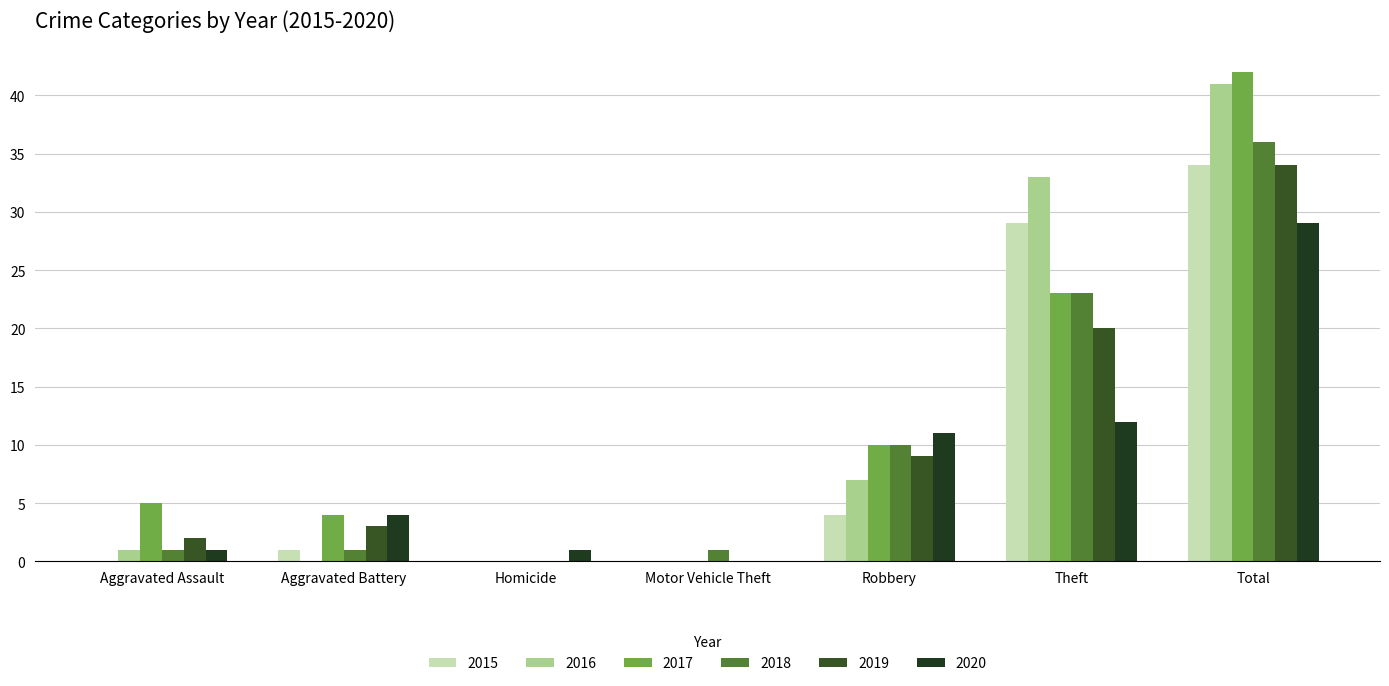

Count the number of data series in this chart.

6